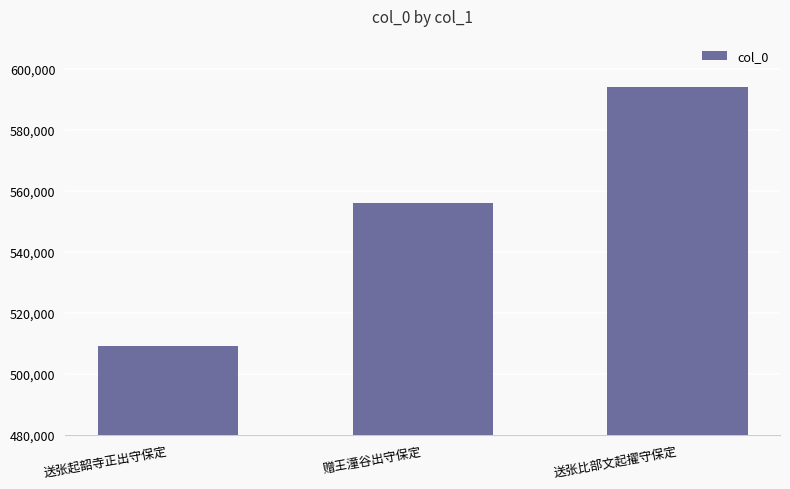

Between 送张比部文起擢守保定 and 赠王潼谷出守保定, which is larger?

送张比部文起擢守保定